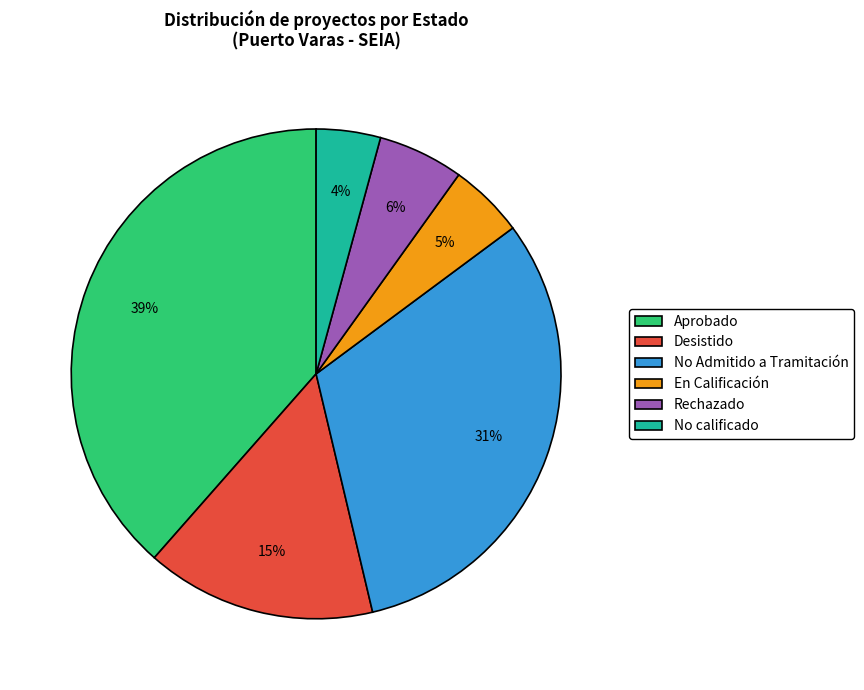

To the nearest percent, what is the difference between the Rechazado and Aprobado slice percentages?

33%